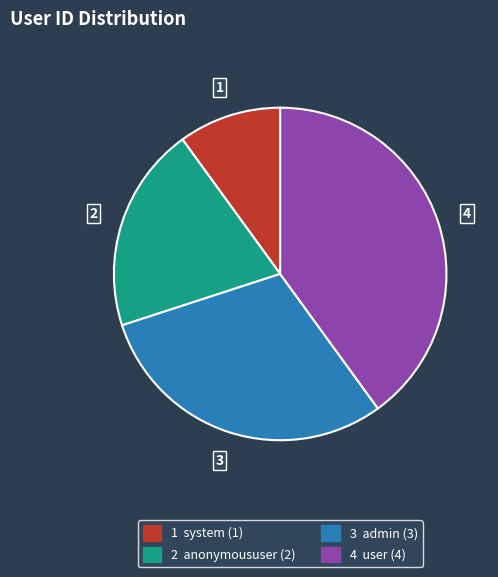

Is there a majority slice in this chart?

No